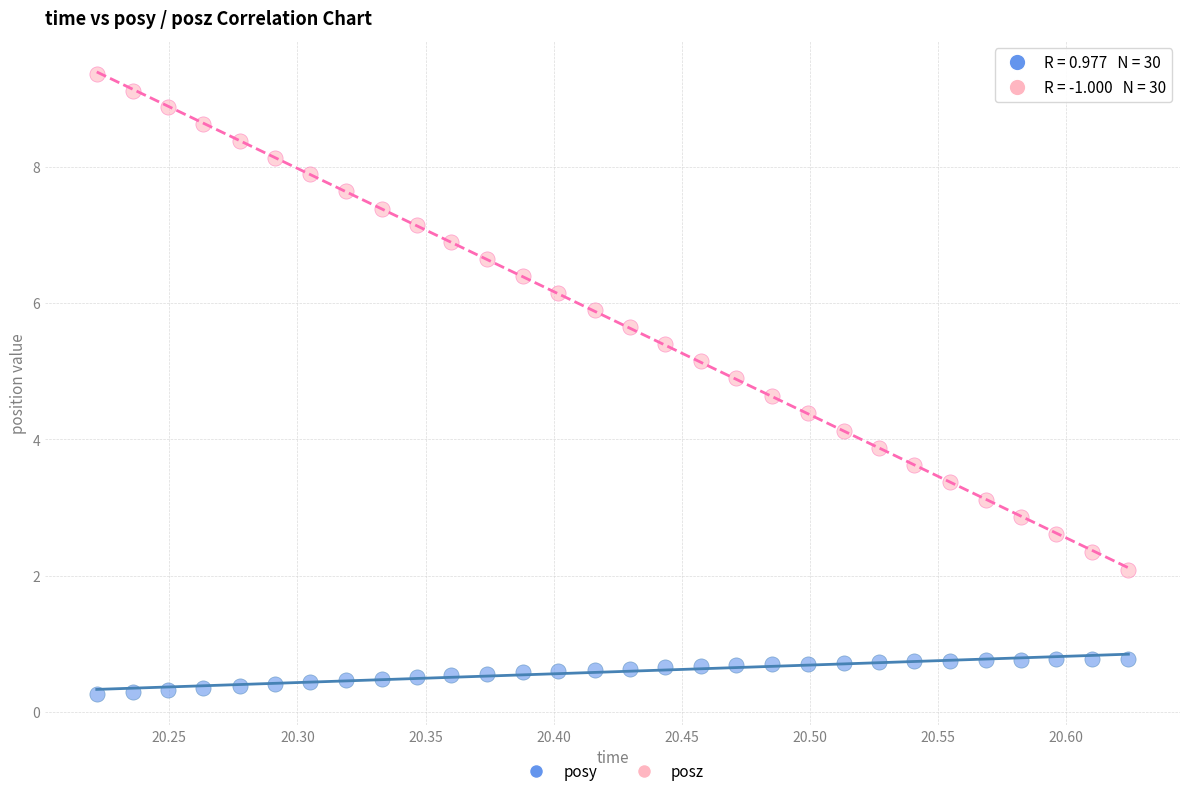

Across all data points, what is the range of Y values (max minus min)?

9.1